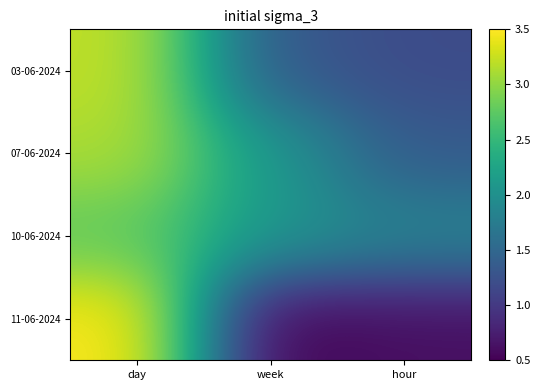

At which category does the chart reach its peak across all series?

day